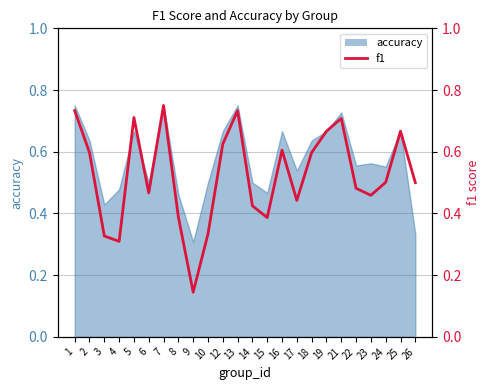

How many lines are shown in the chart?

1